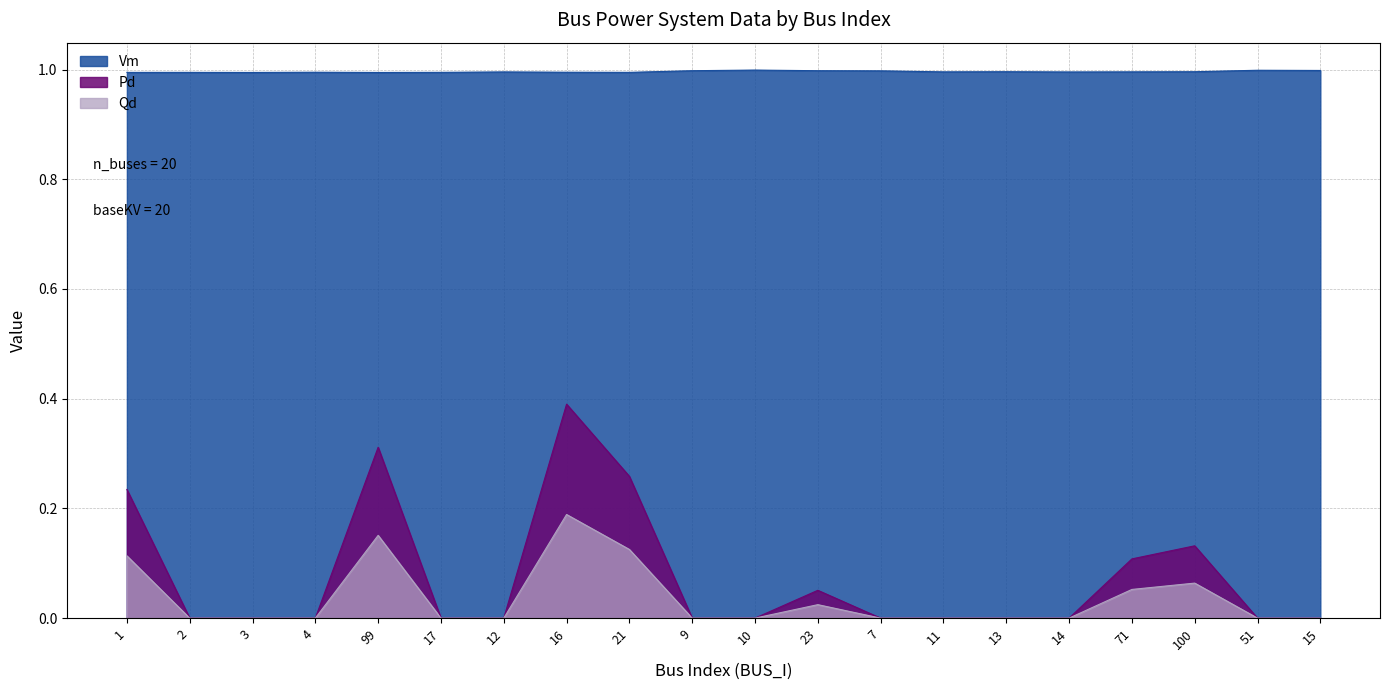

How many lines are shown in the chart?

3